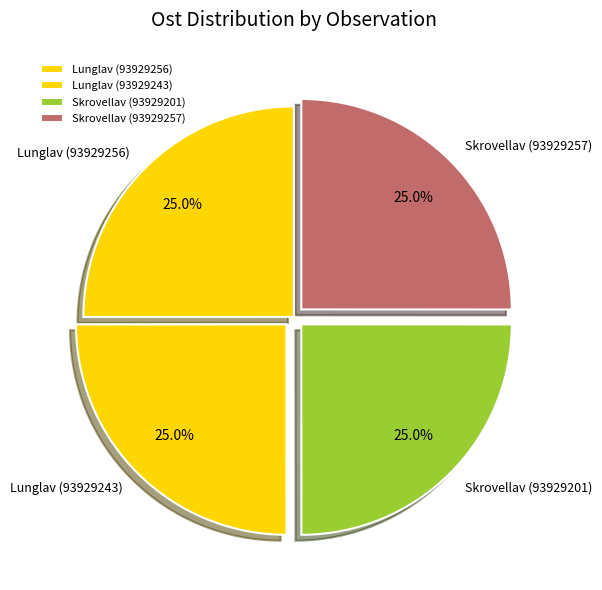

Count the number of slices in the pie.

4